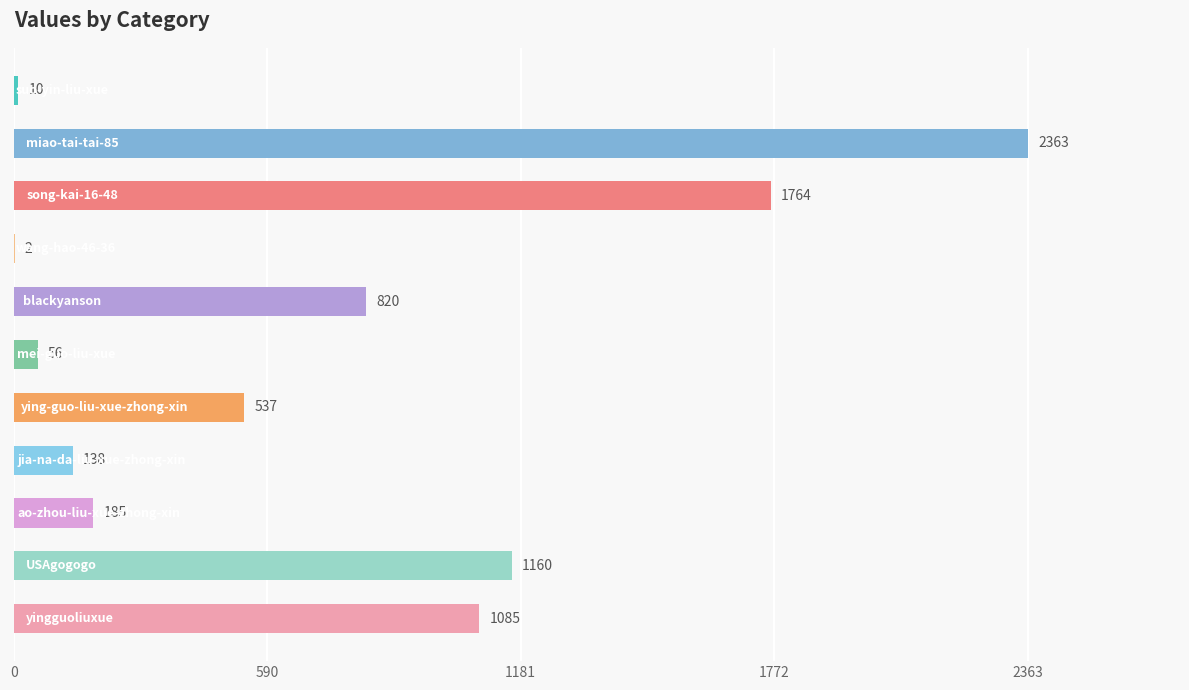

What is the greatest value displayed?

2363